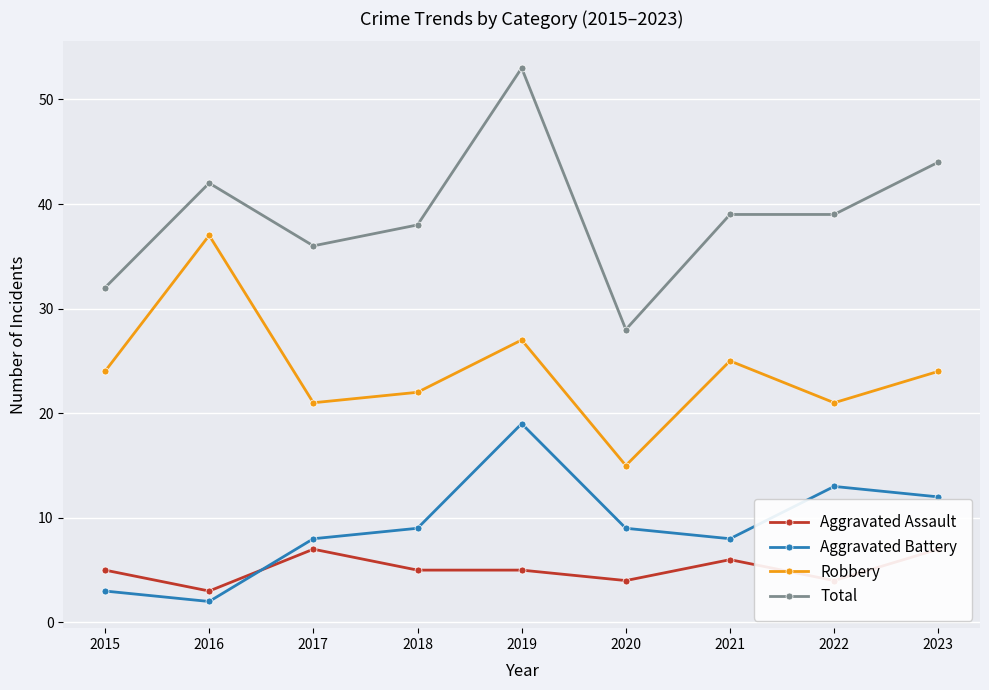

What is the smallest value displayed?

2